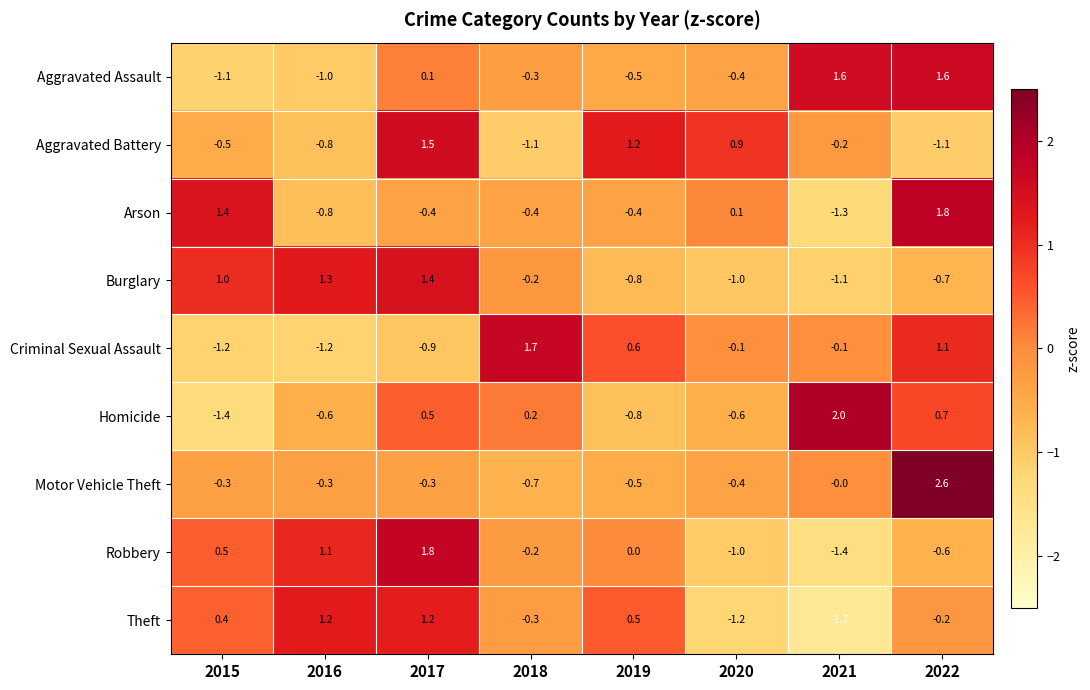

At 2022, list the series in order from largest to smallest.

Motor Vehicle Theft, Arson, Aggravated Assault, Criminal Sexual Assault, Homicide, Theft, Robbery, Burglary, Aggravated Battery